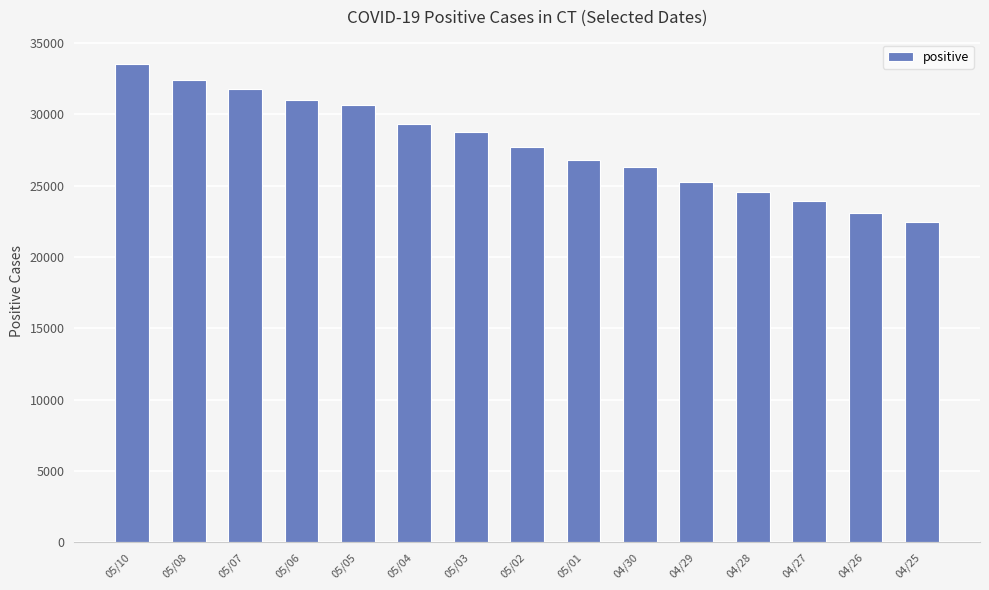

Where does the data first go above 27700?

05/10